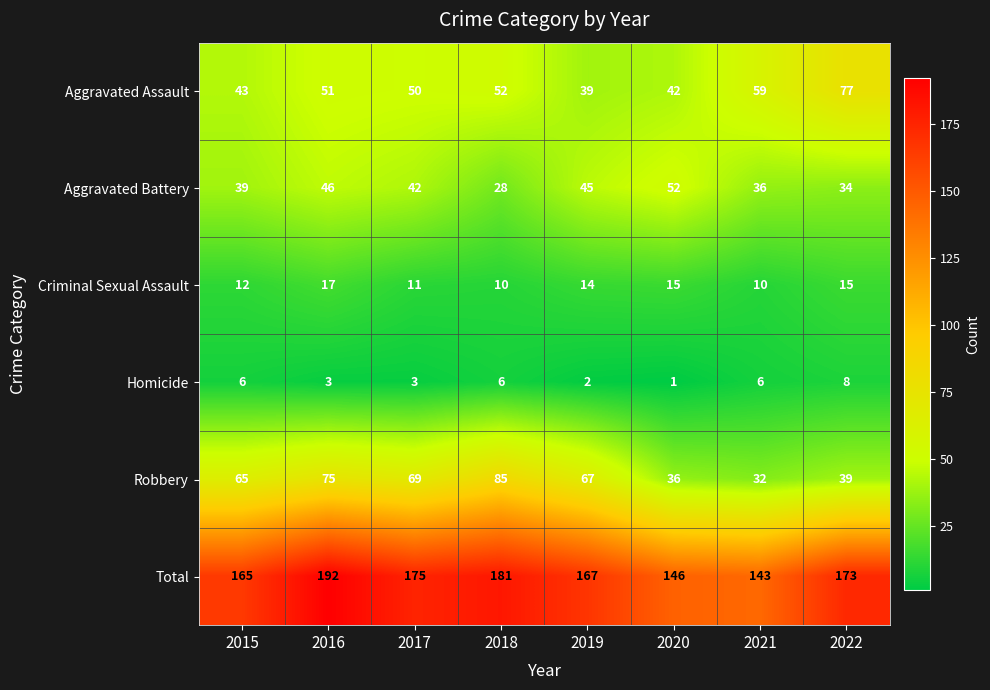

The value of Total at 2022 is 298. True or false?

False